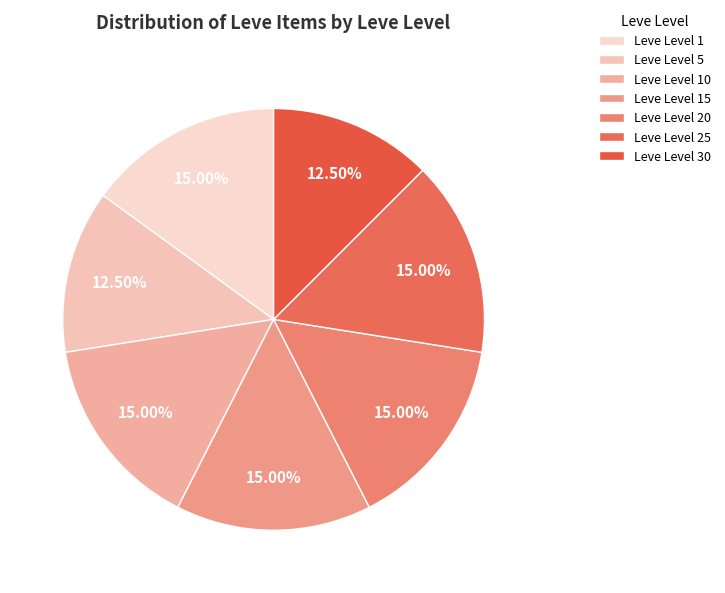

How many segments does this pie chart have?

7